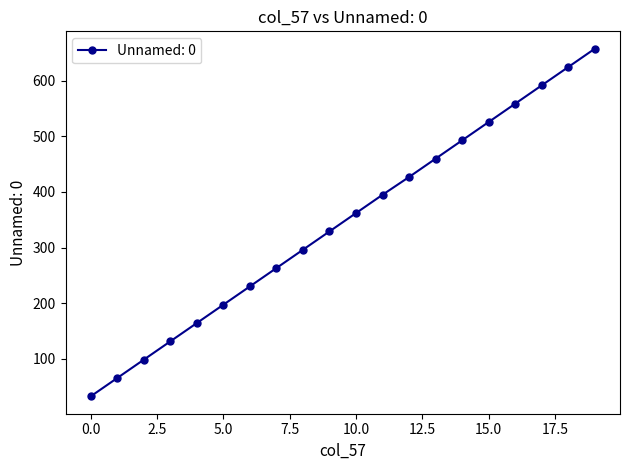

Reading left to right, list all the values displayed in this chart.

32	65	98	131	164	197	230	263	296	329	362	395	427	460	493	526	559	592	625	658